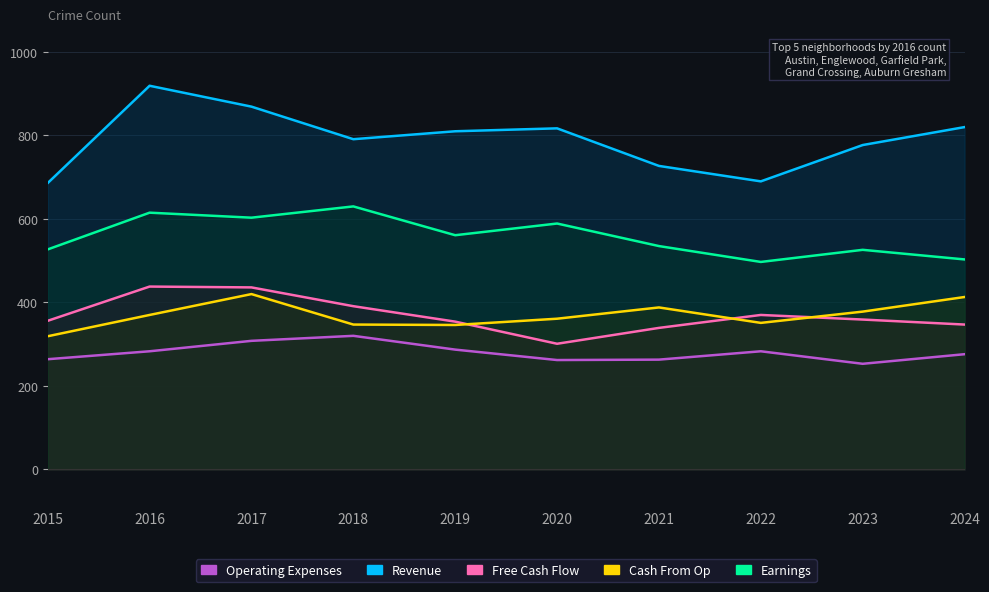

The Cash From Op series shows 346 at 2019. True or false?

True